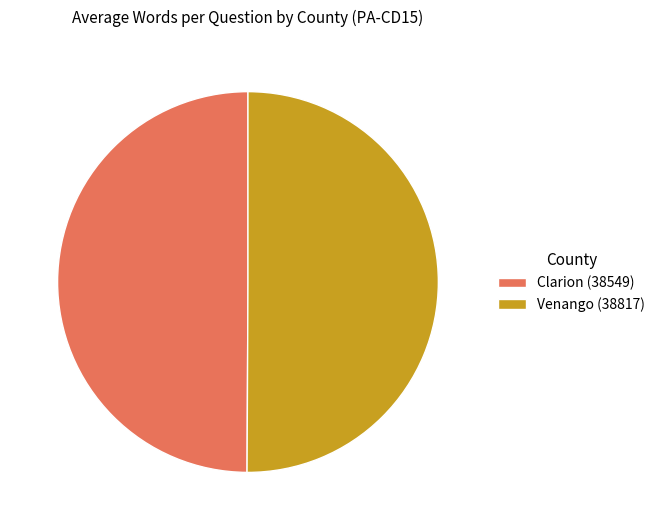

Is it true that Venango (38817) is 50% of the pie?

True